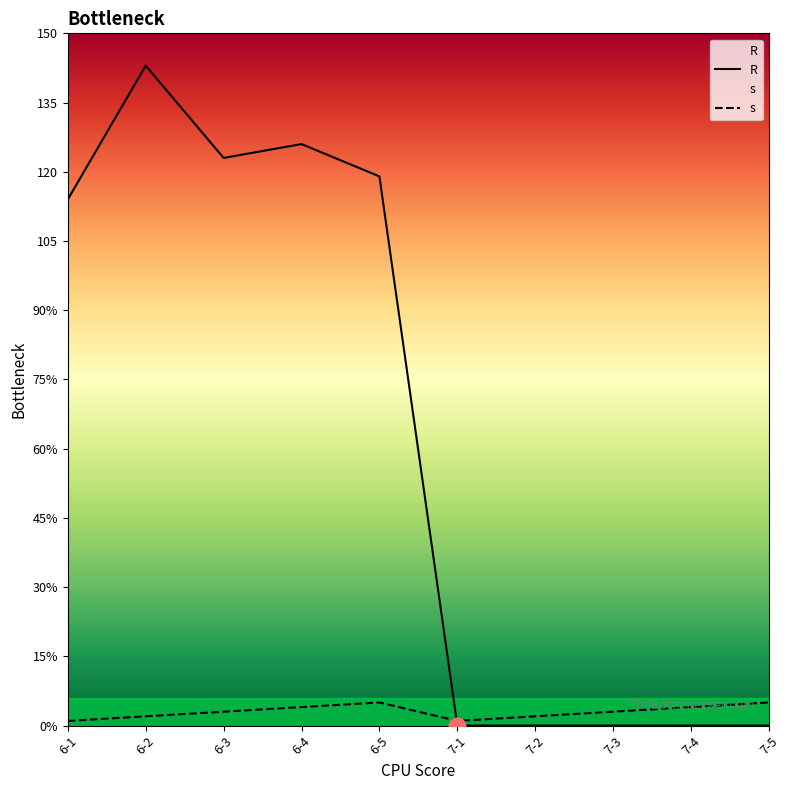

Is it true that s equals 3 at 7-3?

True